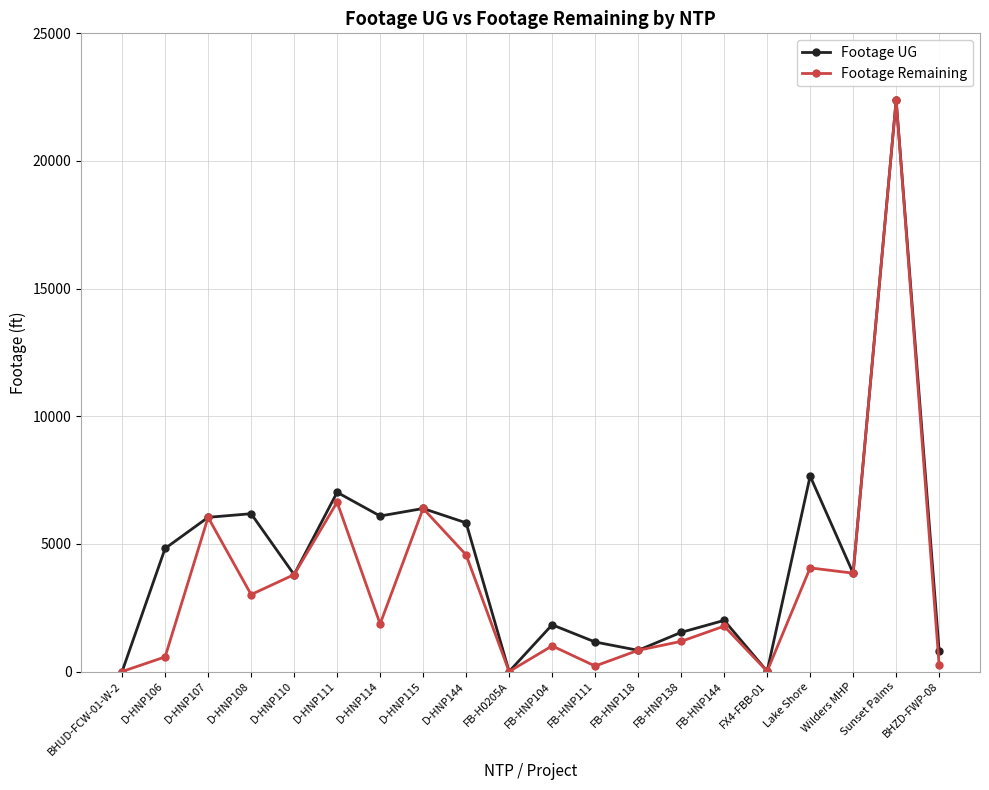

How many lines are shown in the chart?

2